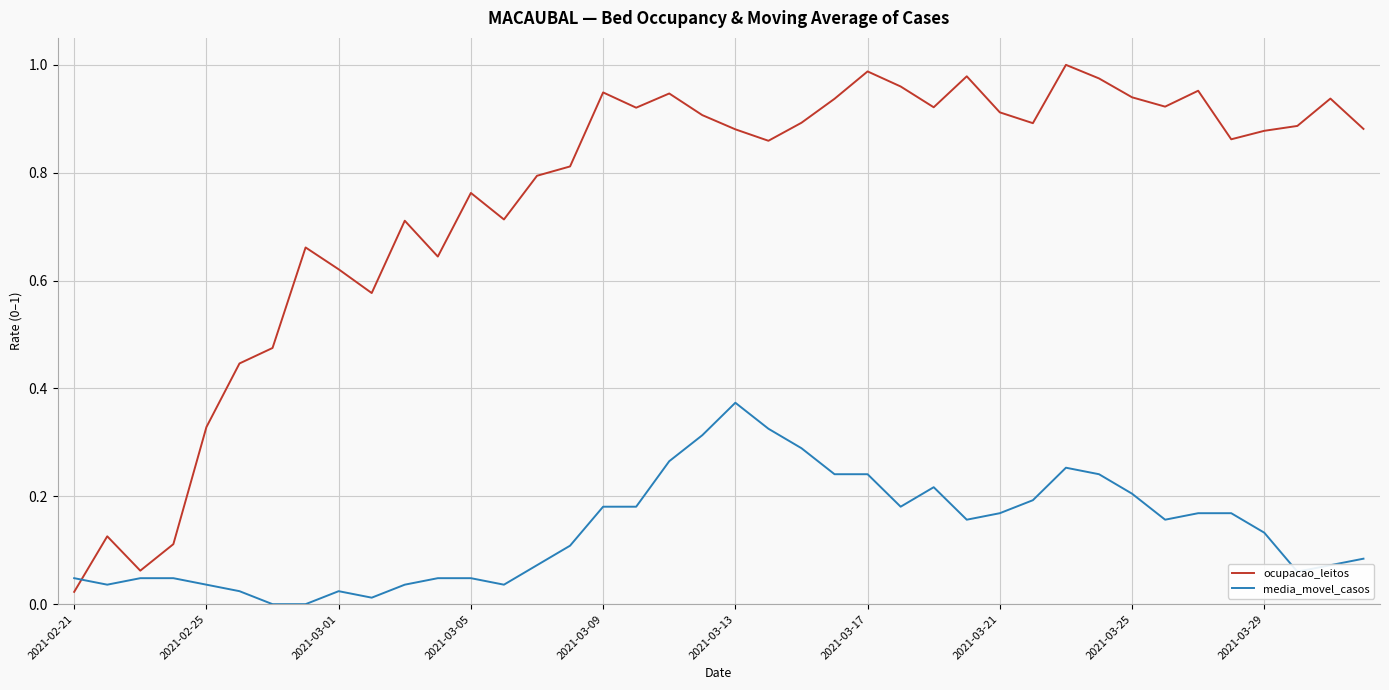

True or false: media_movel_casos and ocupacao_leitos intersect in this chart.

True